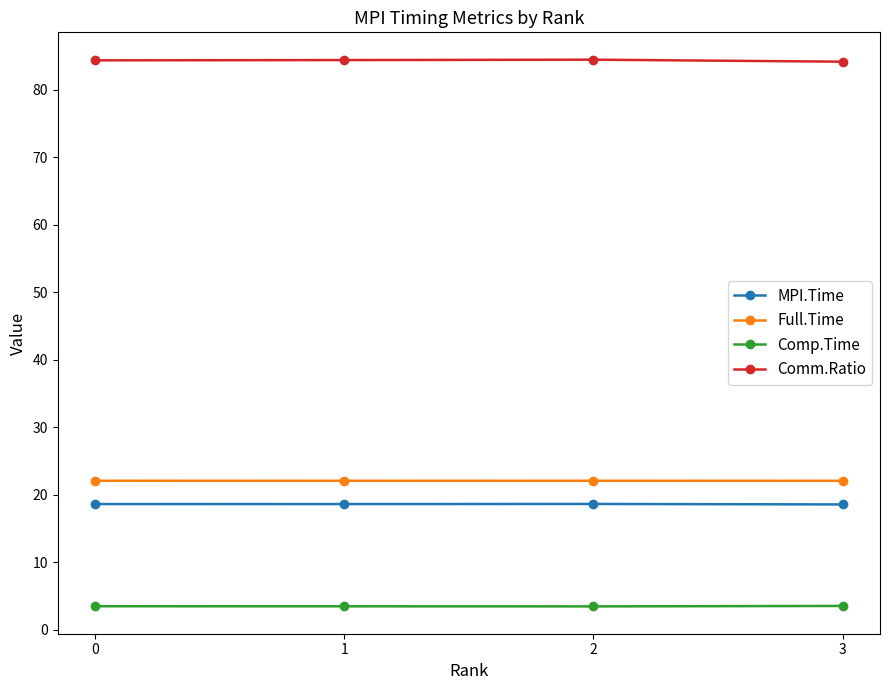

What is the smallest value displayed?

3.4